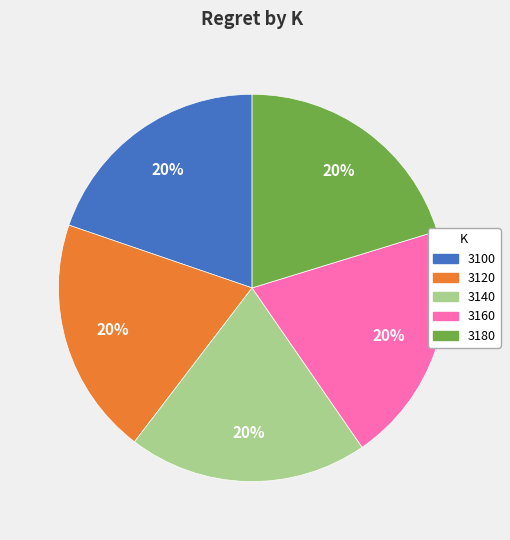

The 3180 slice represents 31% of the pie. True or false?

False